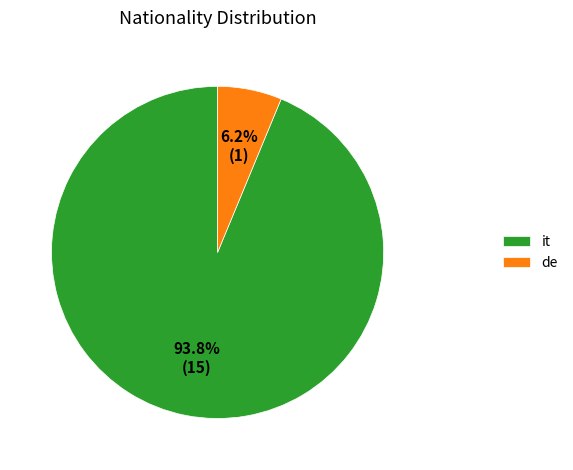

What is the smallest slice in the pie chart?

de